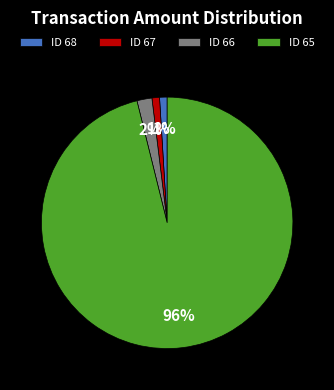

Which category accounts for the majority?

ID 65